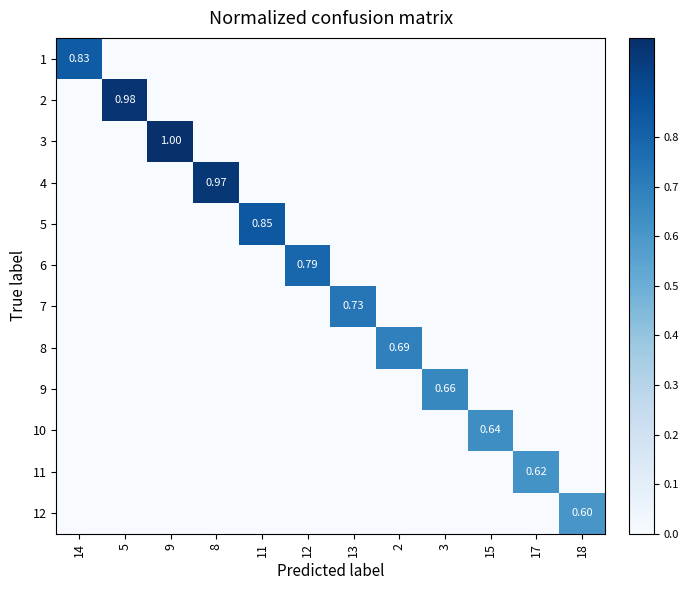

The 2 series shows 0.0 at 8. True or false?

True